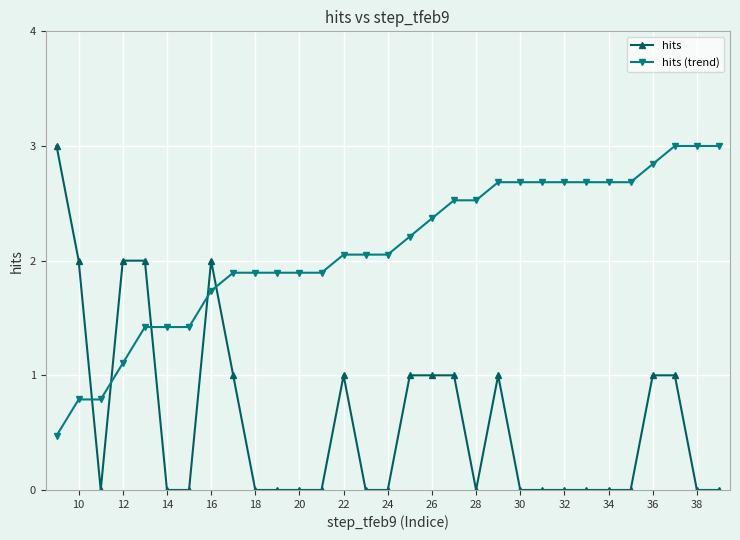

What is the difference between the second highest and minimum values in the hits series?

2.0